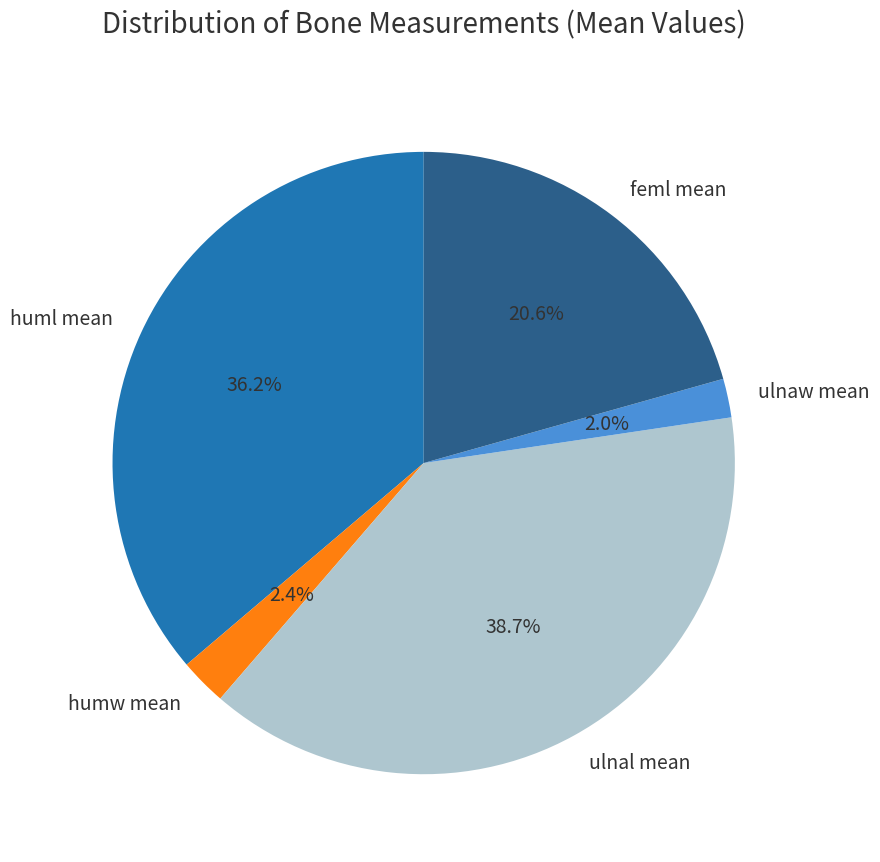

How many segments does this pie chart have?

5